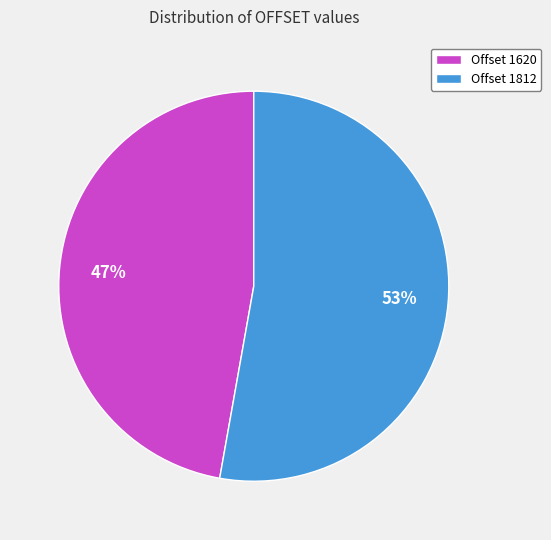

To the nearest percent, what is the difference between the largest and smallest slice percentages?

6%